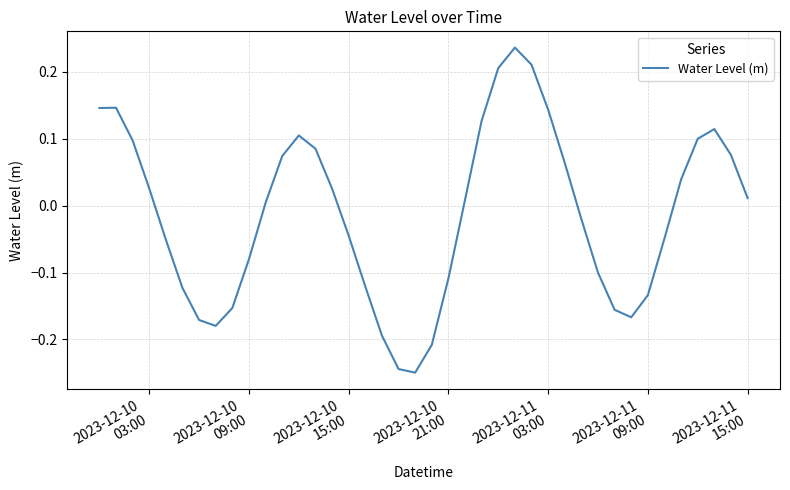

What is the difference between the maximum and minimum values?

0.5